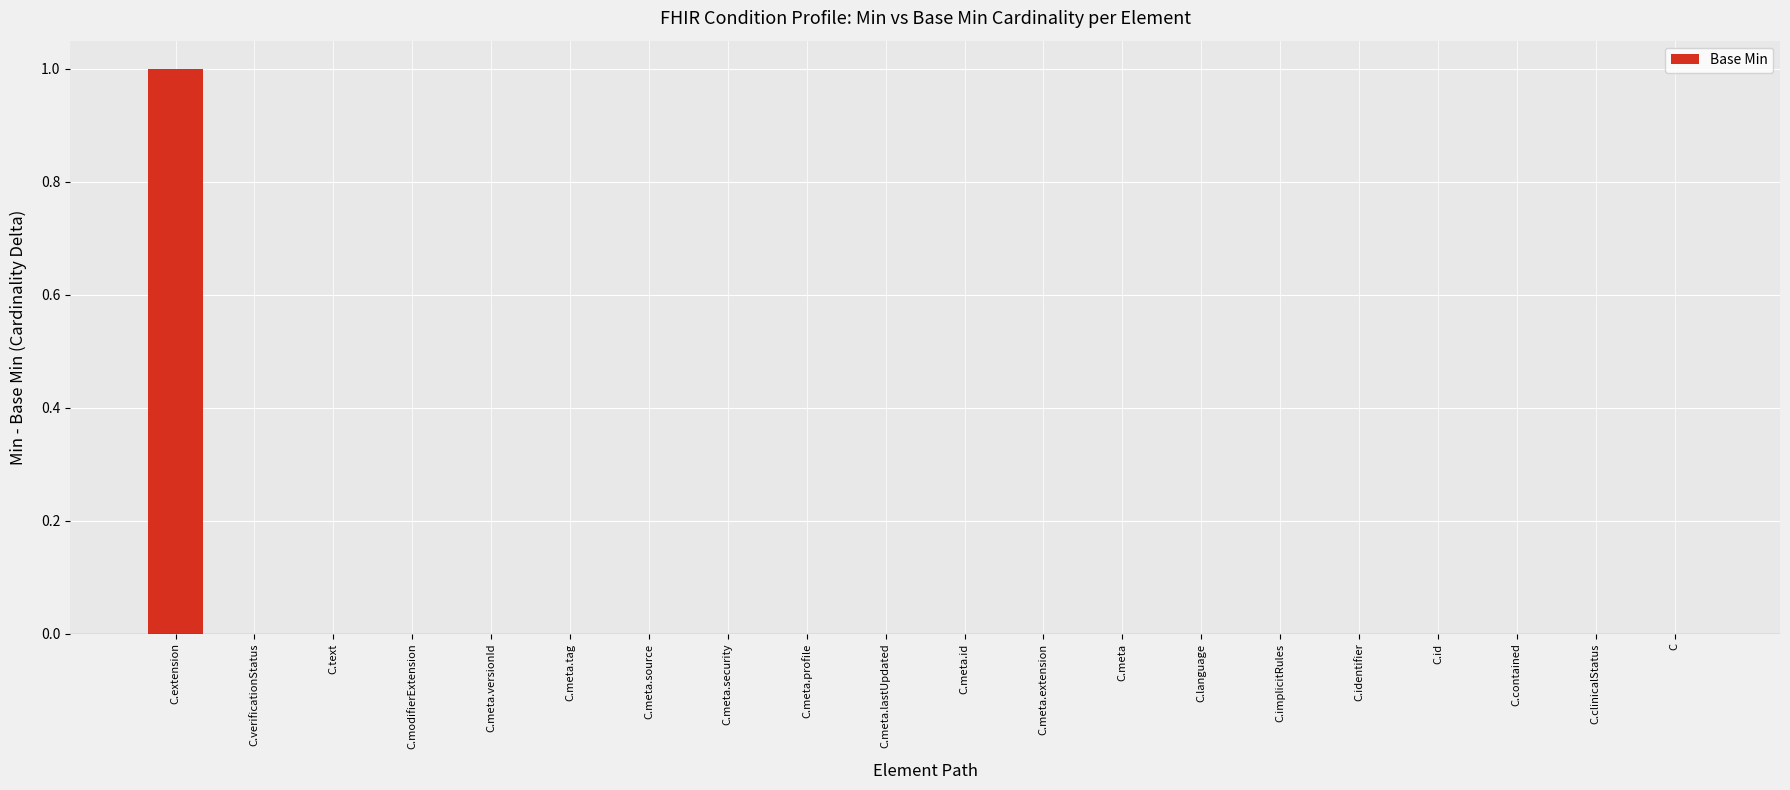

Are the bars grouped side by side (vs. stacked)?

No